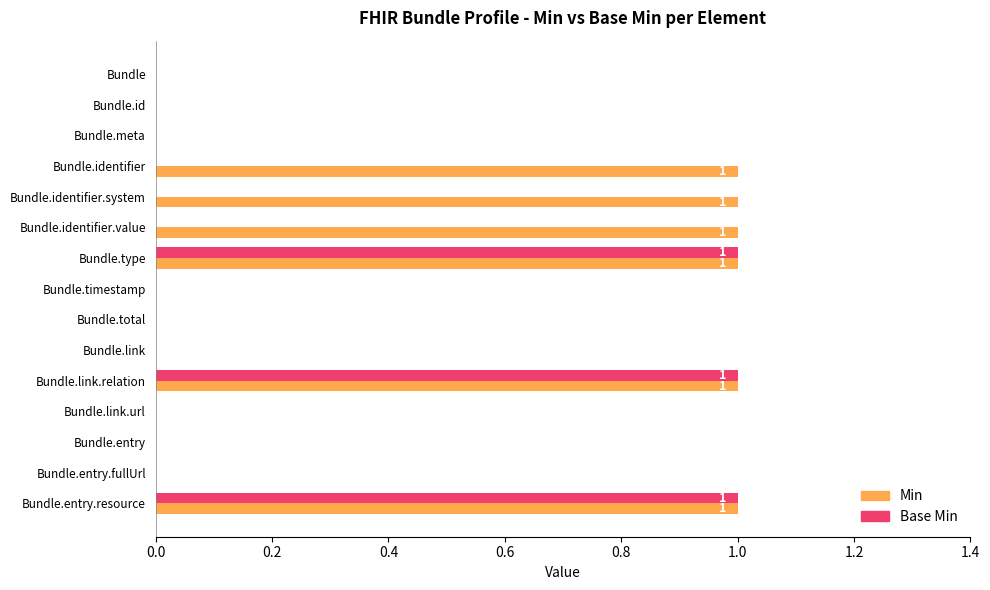

What is the sum of all Base Min values?

3